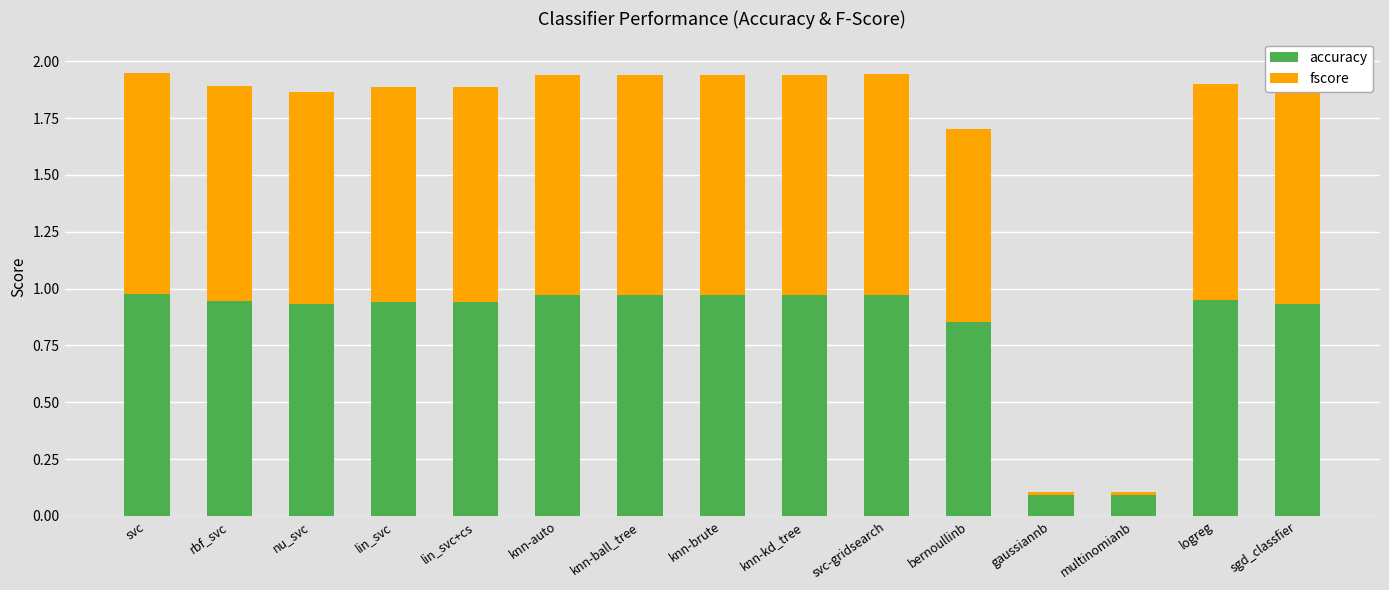

What is the total value across all series at bernoullinb?

1.7